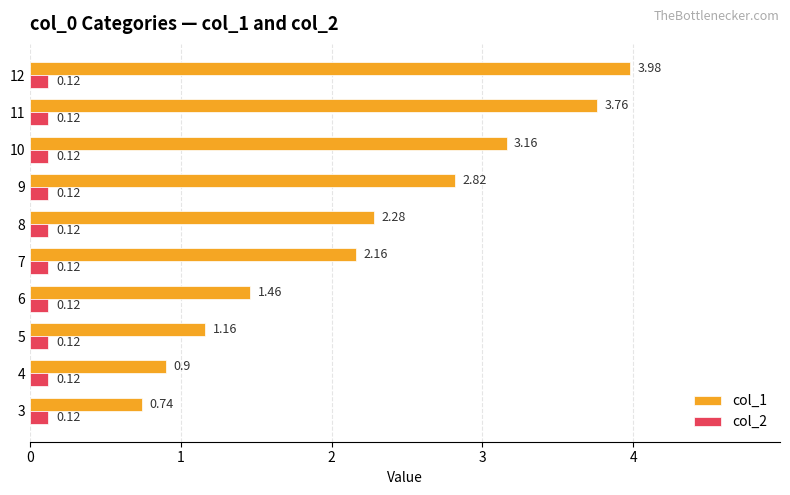

What are all the series names shown in the legend?

col_1, col_2